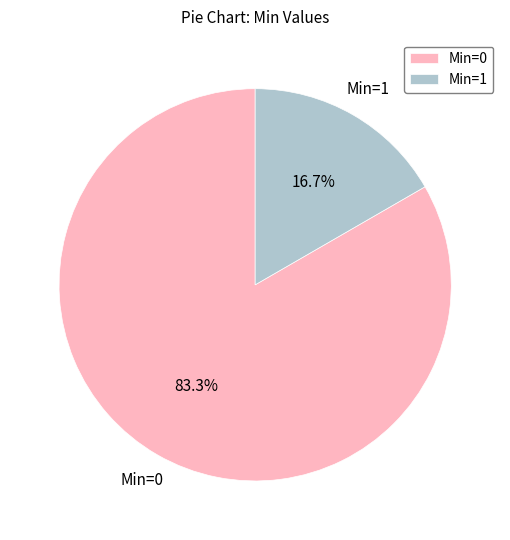

Rank the categories by value from lowest to highest.

Min=1, Min=0